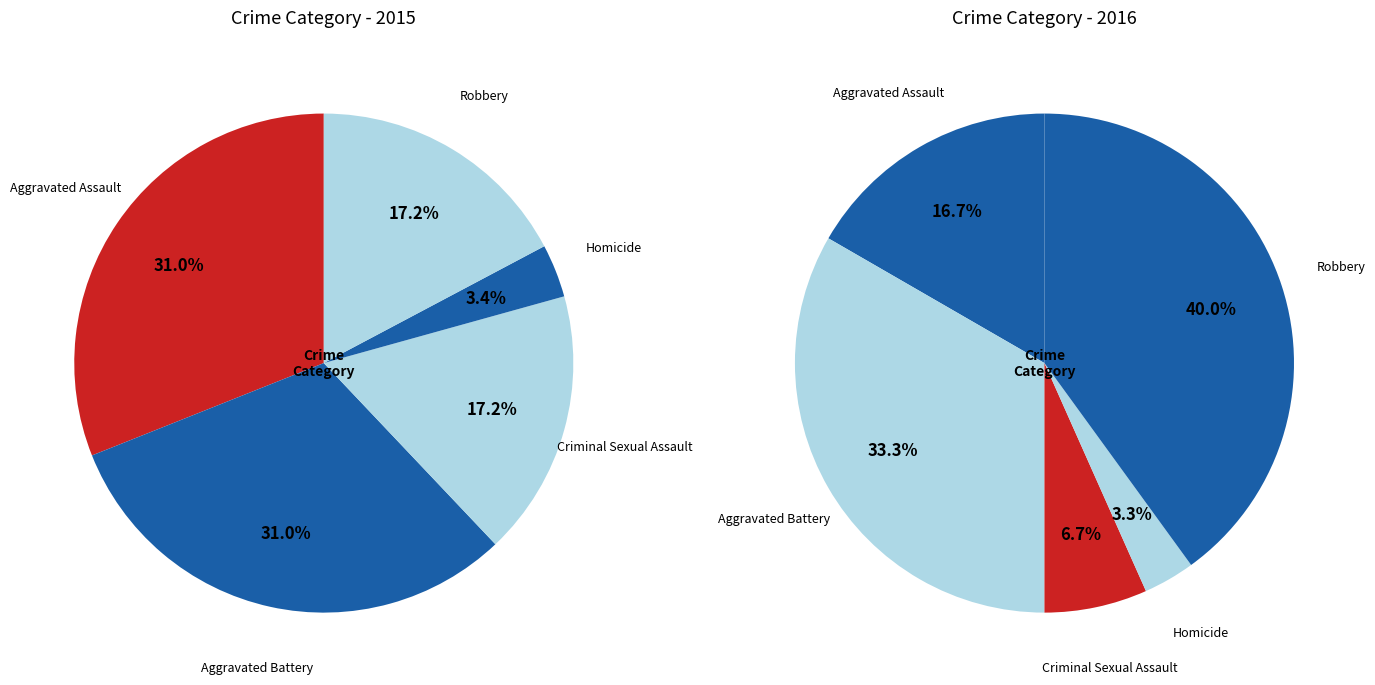

Which slice is the largest?

Aggravated Assault